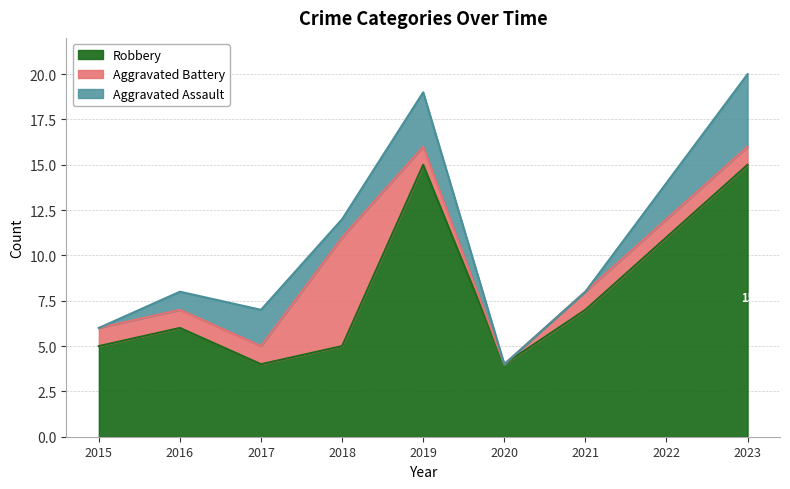

What is the difference between the highest and lowest values at 2021?

7